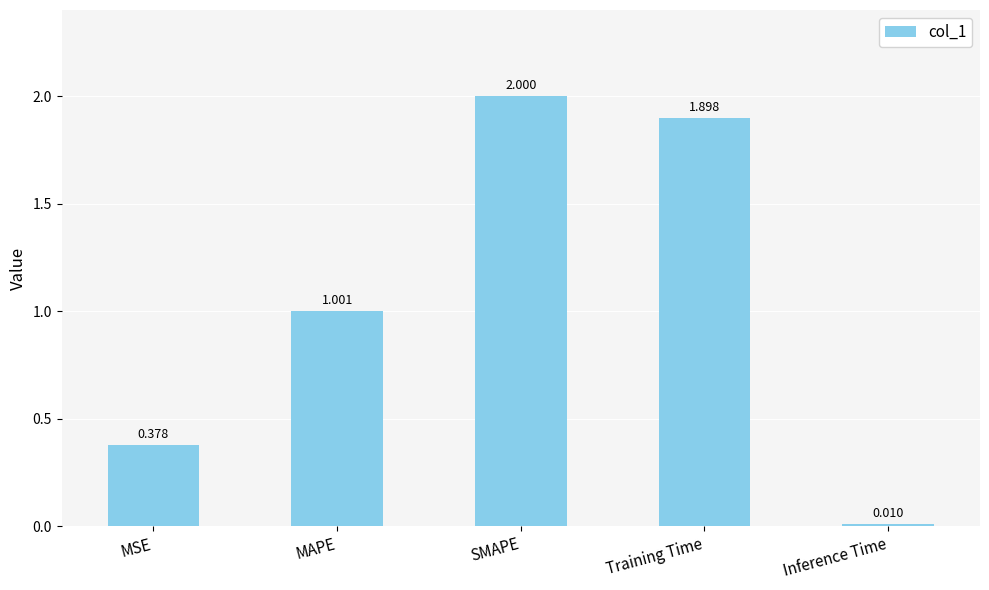

How many bars are there in total?

5